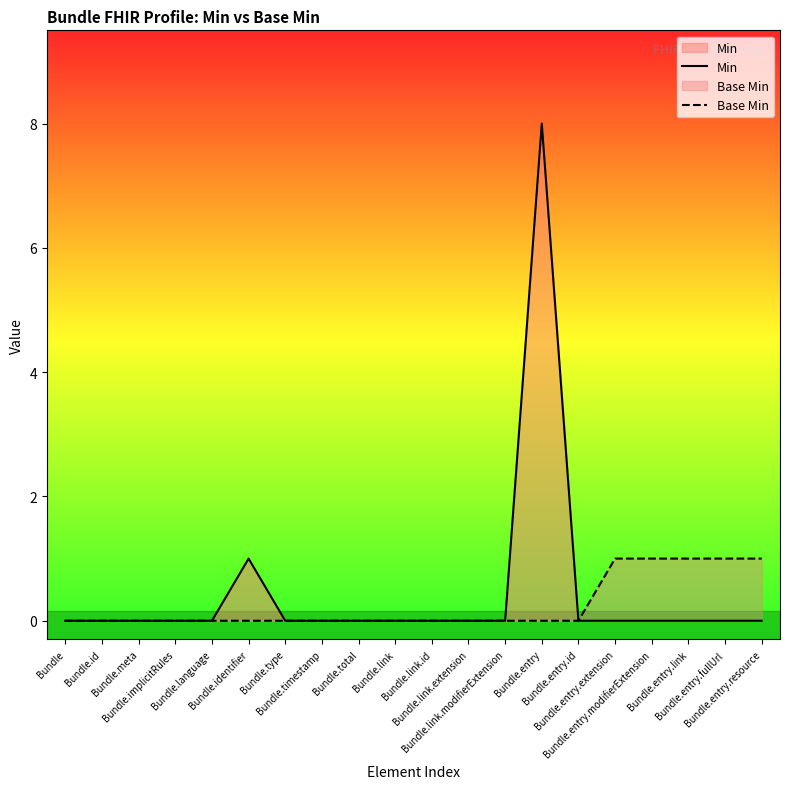

Which has a higher value, Bundle.entry.id or Bundle.identifier?

Bundle.identifier